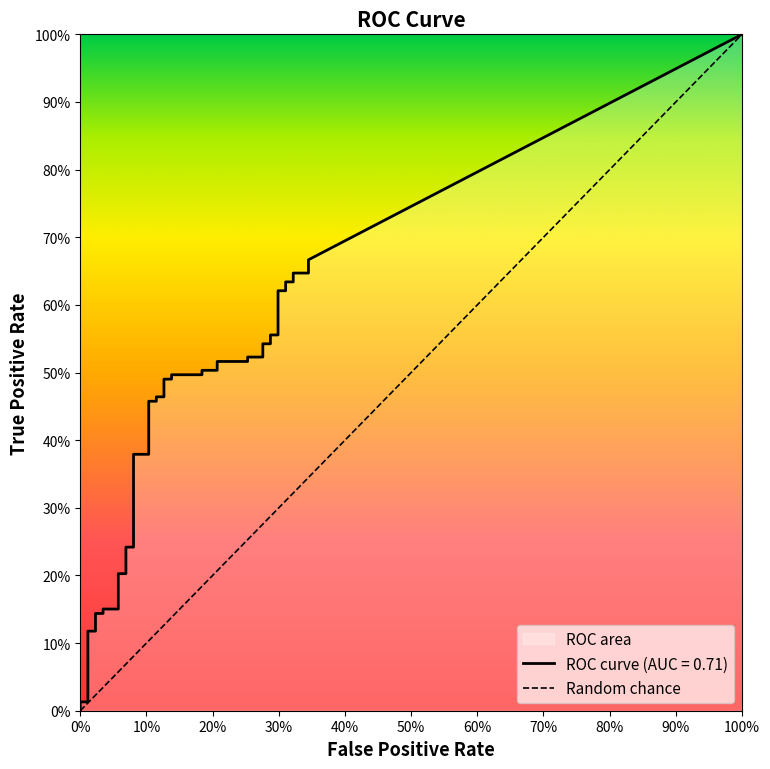

What is the label of the 28th point from the right?

12